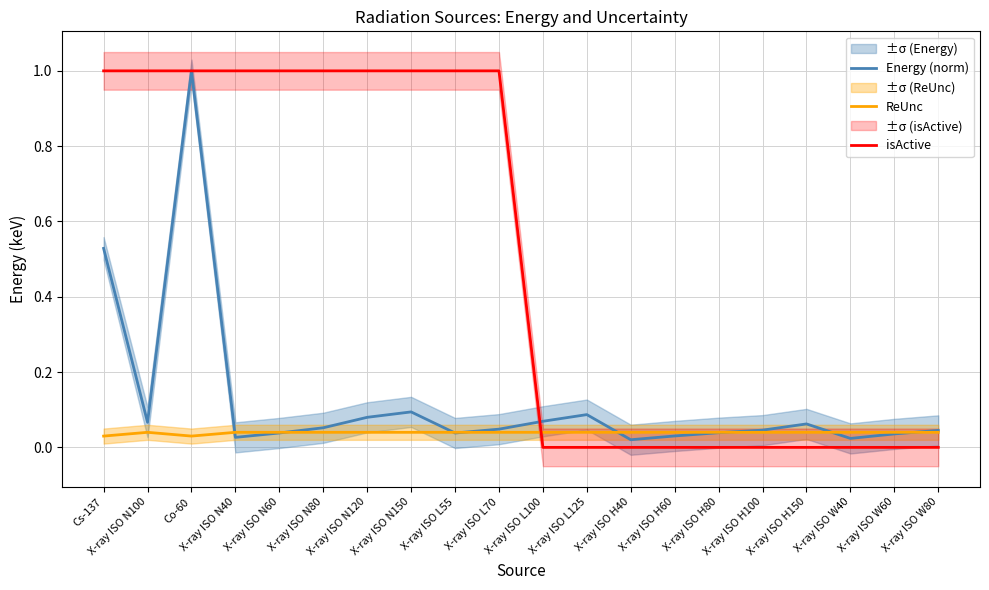

The value of ReUnc at X-ray ISO N80 is 0.0. True or false?

False